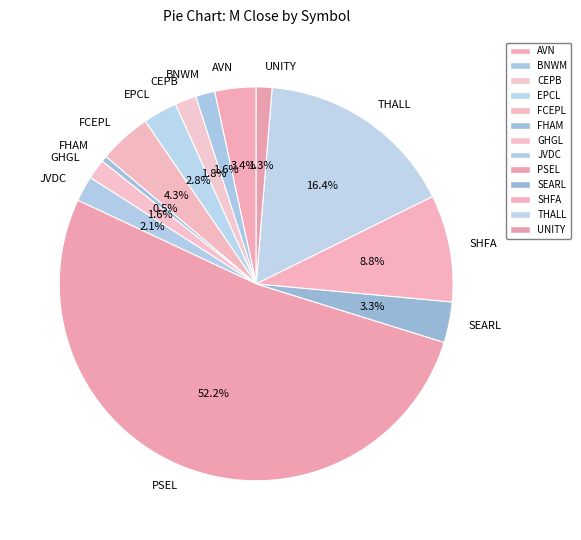

The CEPB slice represents 2% of the pie. True or false?

True